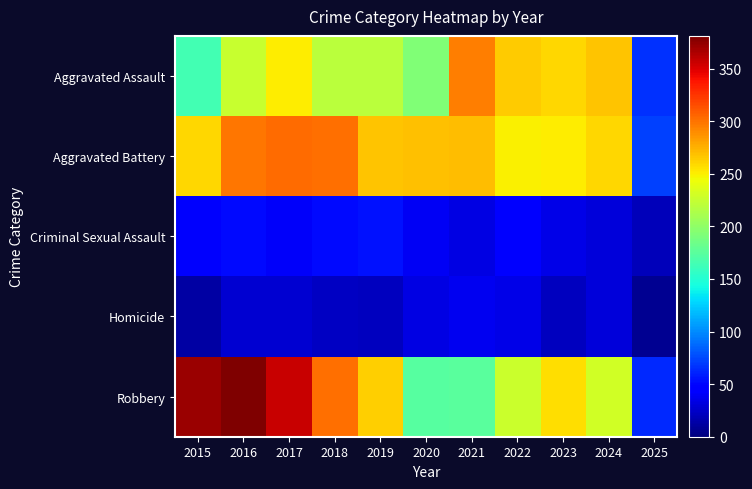

At which category is the sum across all series the highest?

2016